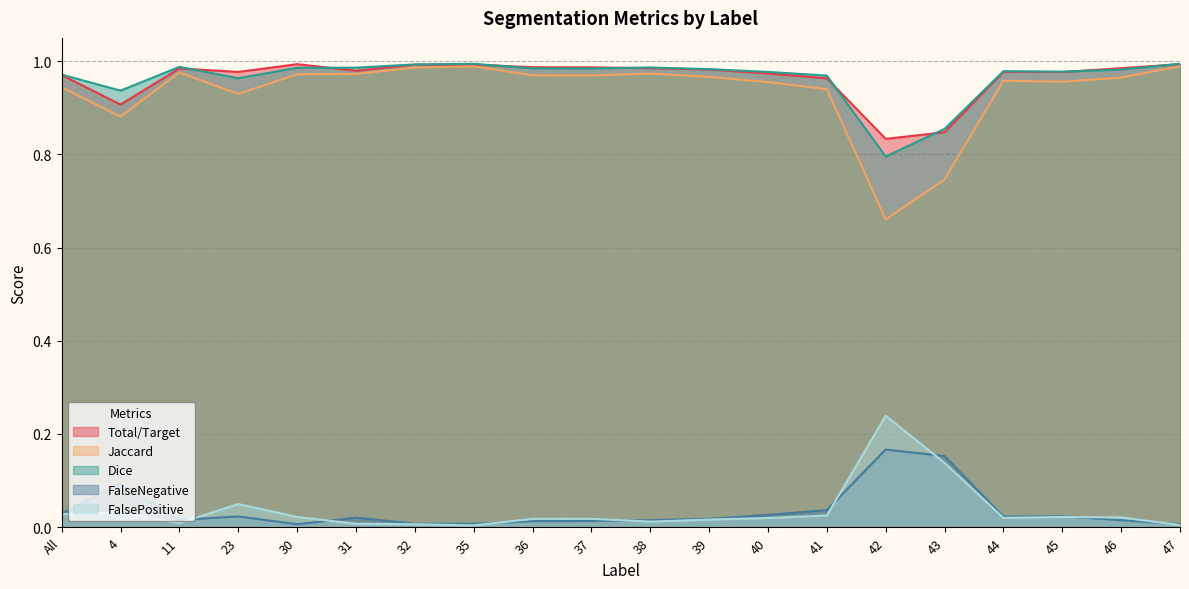

Rank the series by their maximum value, from highest to lowest.

Dice, Total/Target, Jaccard, FalsePositive, FalseNegative